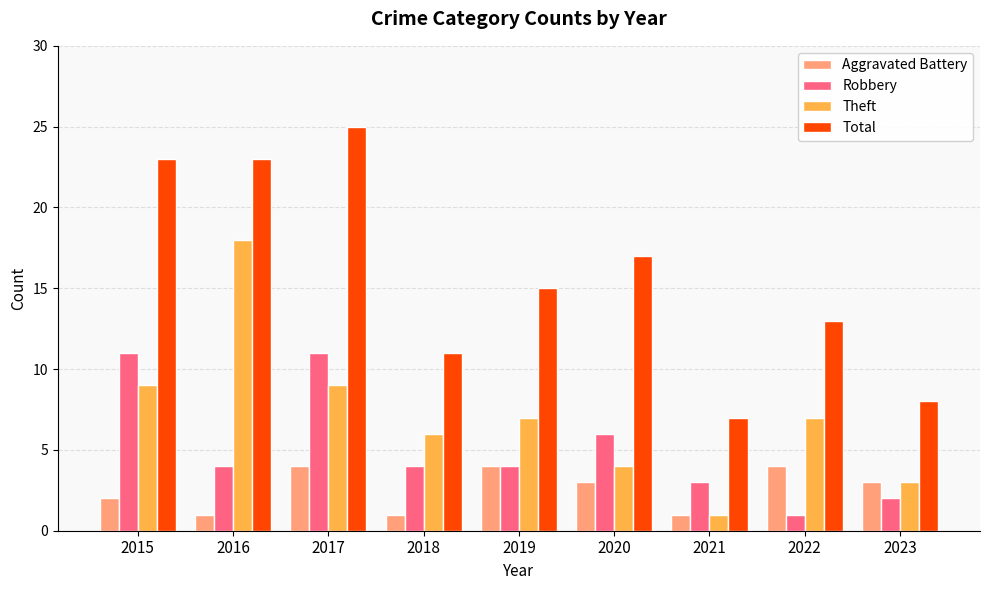

What value does the Aggravated Battery series have at 2015?

2